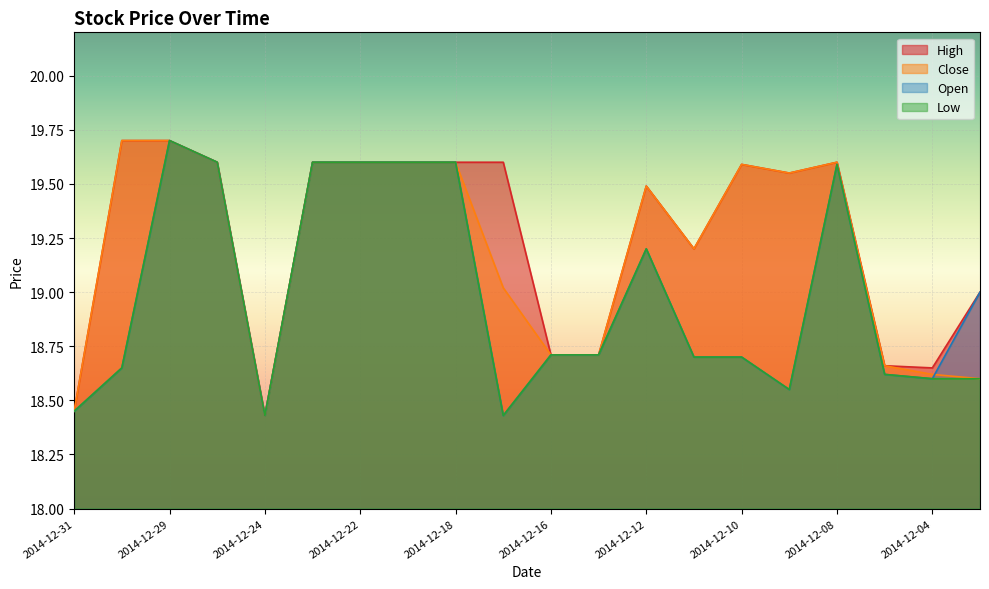

What are all the series names shown in the legend?

High, Close, Open, Low